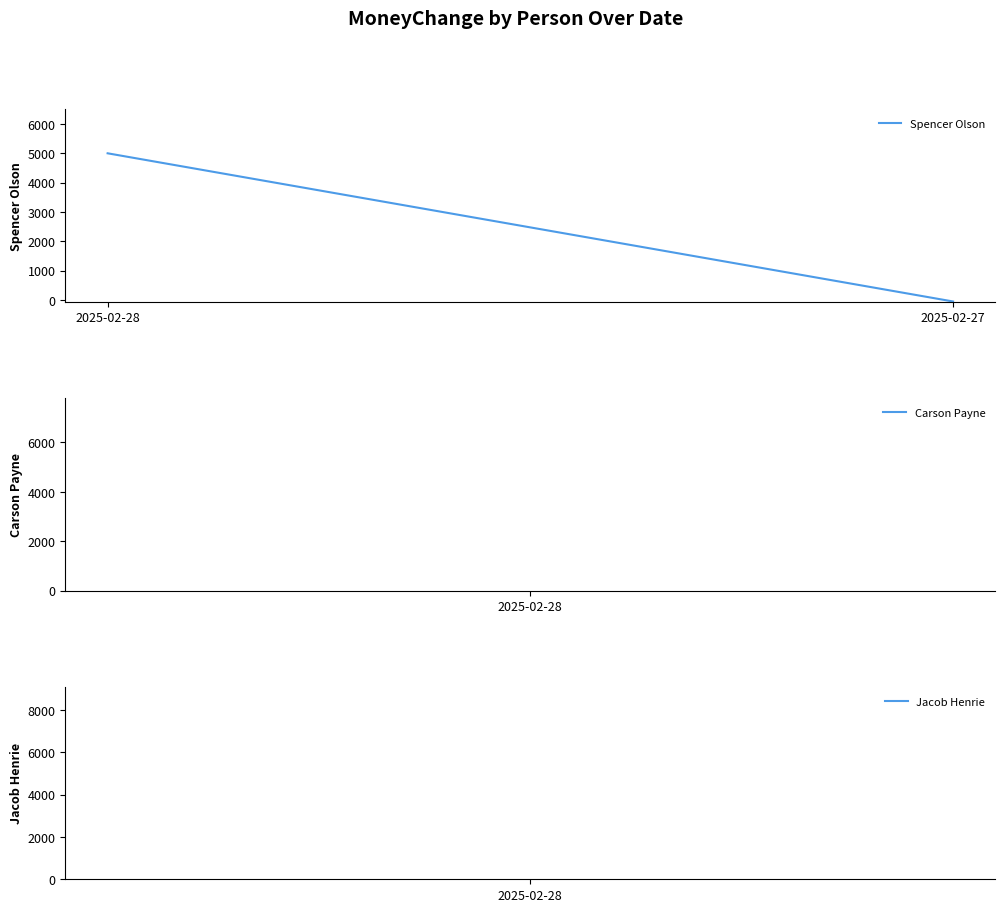

Reading left to right, extract all data points from this chart.

5000	-50